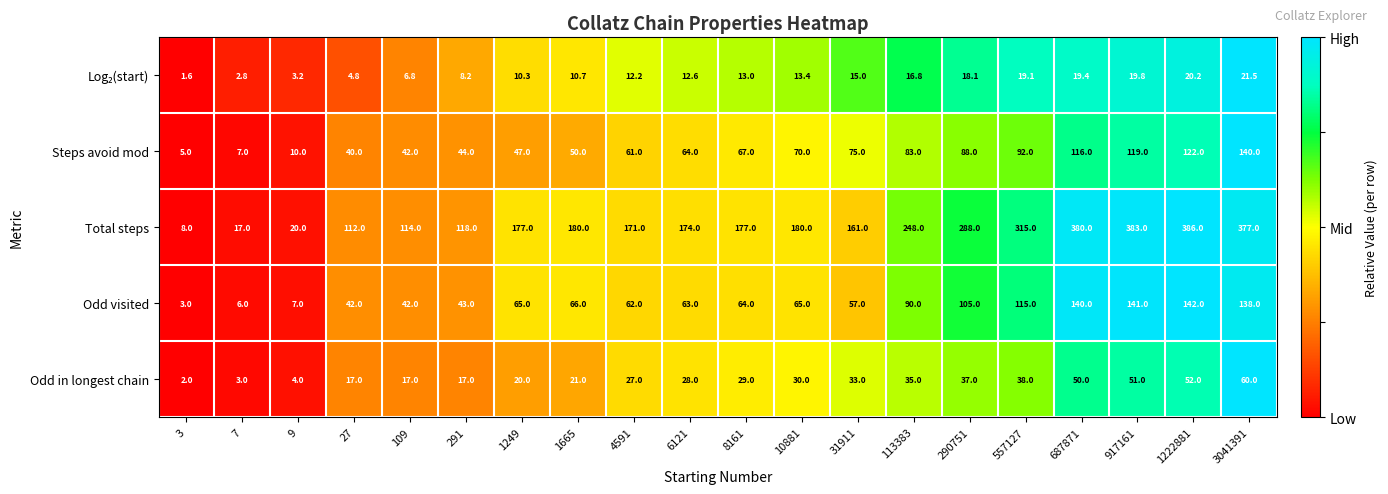

Which series changed the most between 1222881 and 3041391?

Steps avoid mod